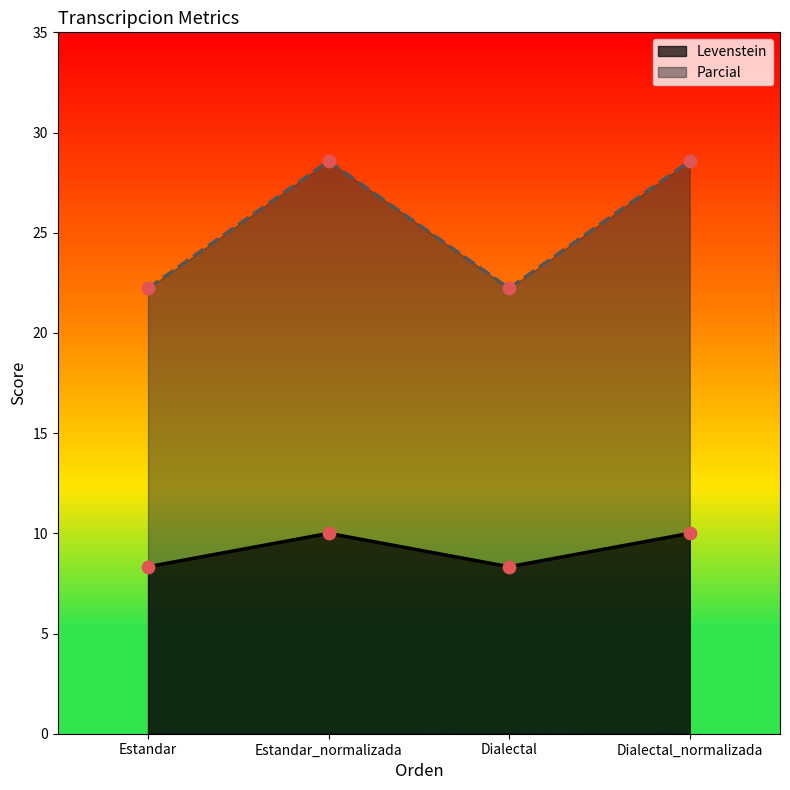

At how many categories does at least one series exceed 22?

4